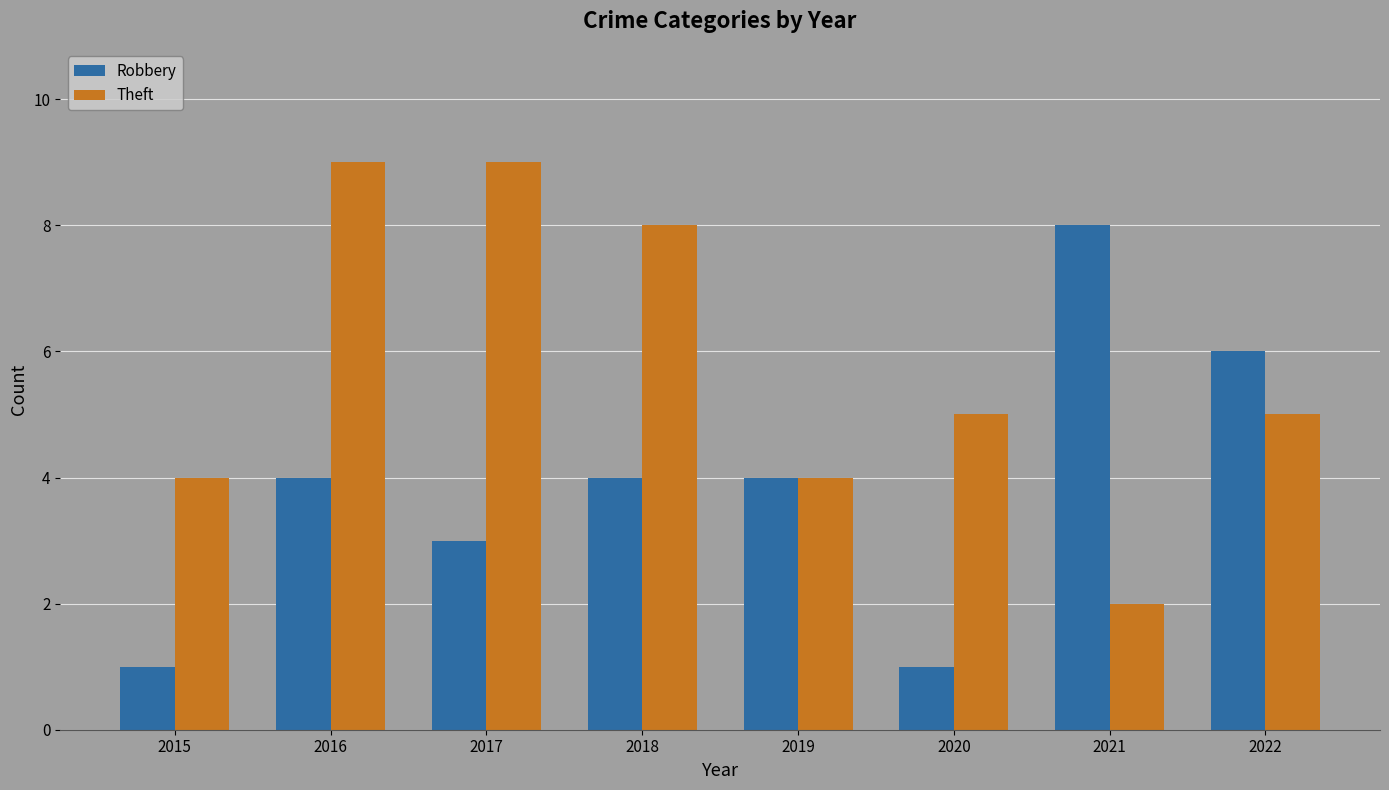

What is the difference between the Theft values at 2018 and 2016?

1